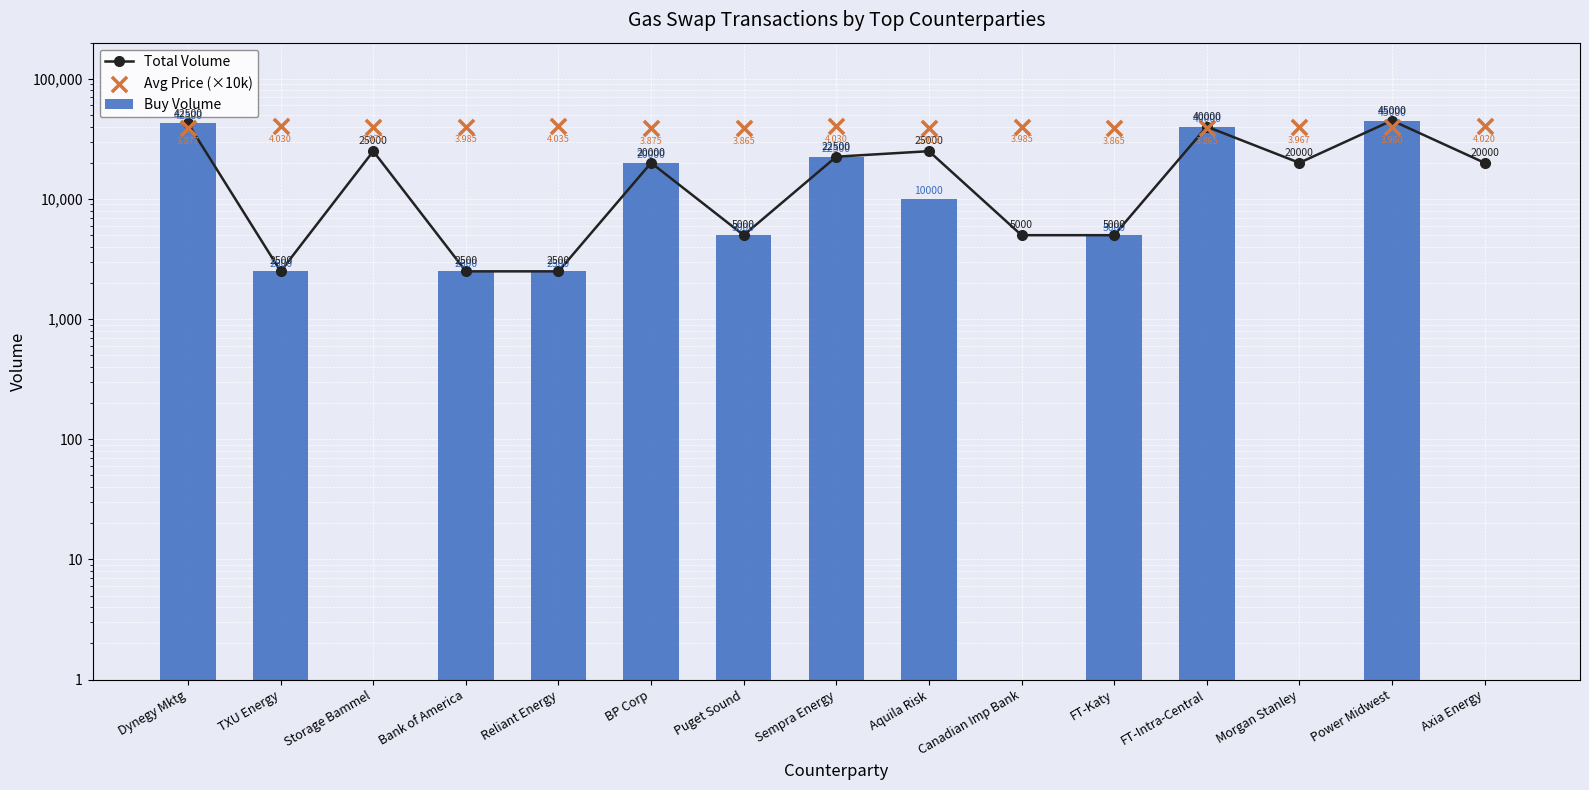

Which series contains the lowest Y value?

Buy Volume